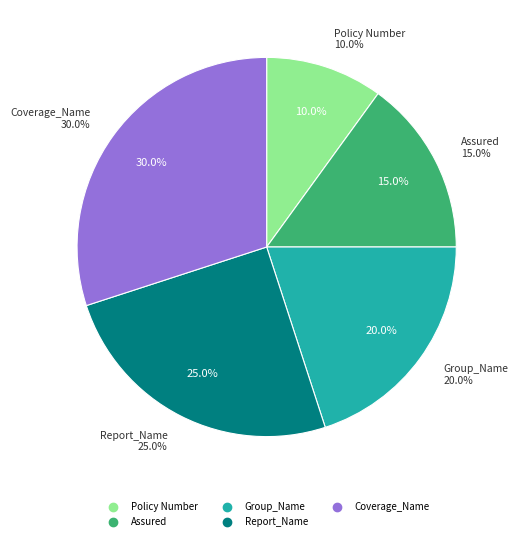

To the nearest percent, what is the average slice percentage?

20%